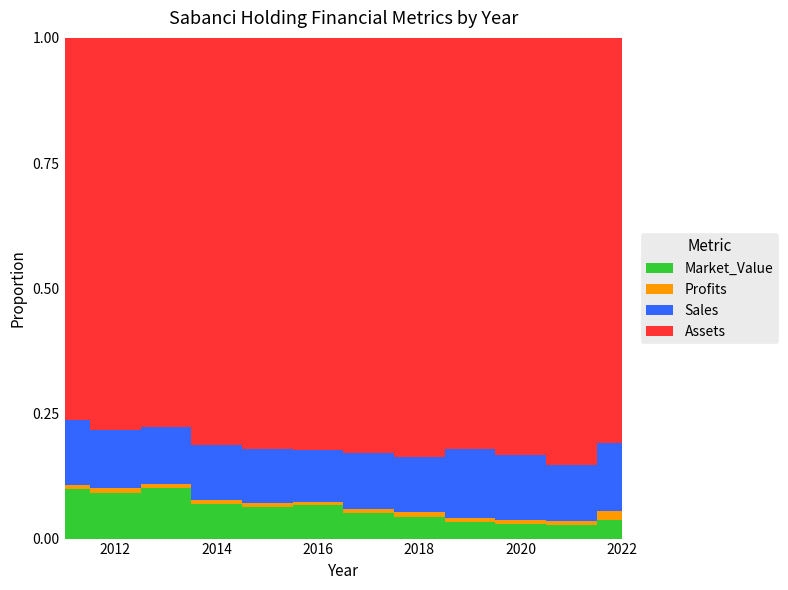

Reading left to right, list all the values displayed in this chart.

Sales: 12564.0	12674.0	14621.0	12963.0	13064.0	11354.0	11877.0	12151.0	11733.0	10721.0	8841.0	10510.0
Profits: 838.9	1078.4	1031.0	908.4	942.7	787.2	879.7	1055.1	790.0	665.1	678.3	1347.9
Assets: 74465.0	84306.0	98312.0	96147.0	98993.0	91156.0	87866.0	91818.0	69867.0	68282.0	67441.0	61730.0
Market_Value: 9668.0	9721.0	12680.0	8099.0	7605.0	7330.0	5433.0	4693.0	2785.0	2386.0	2071.0	2795.0